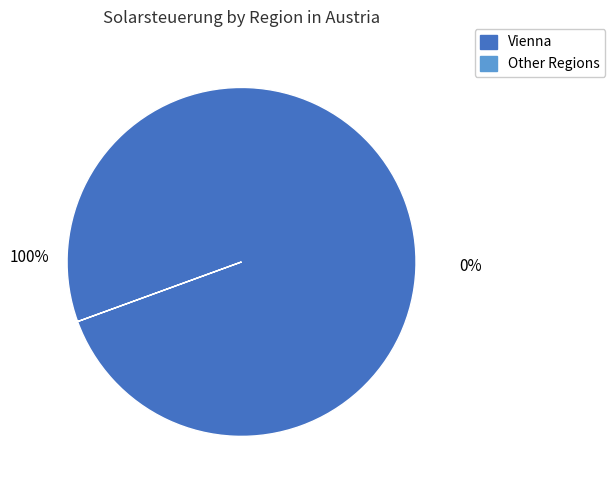

Does any single category account for the majority?

Yes